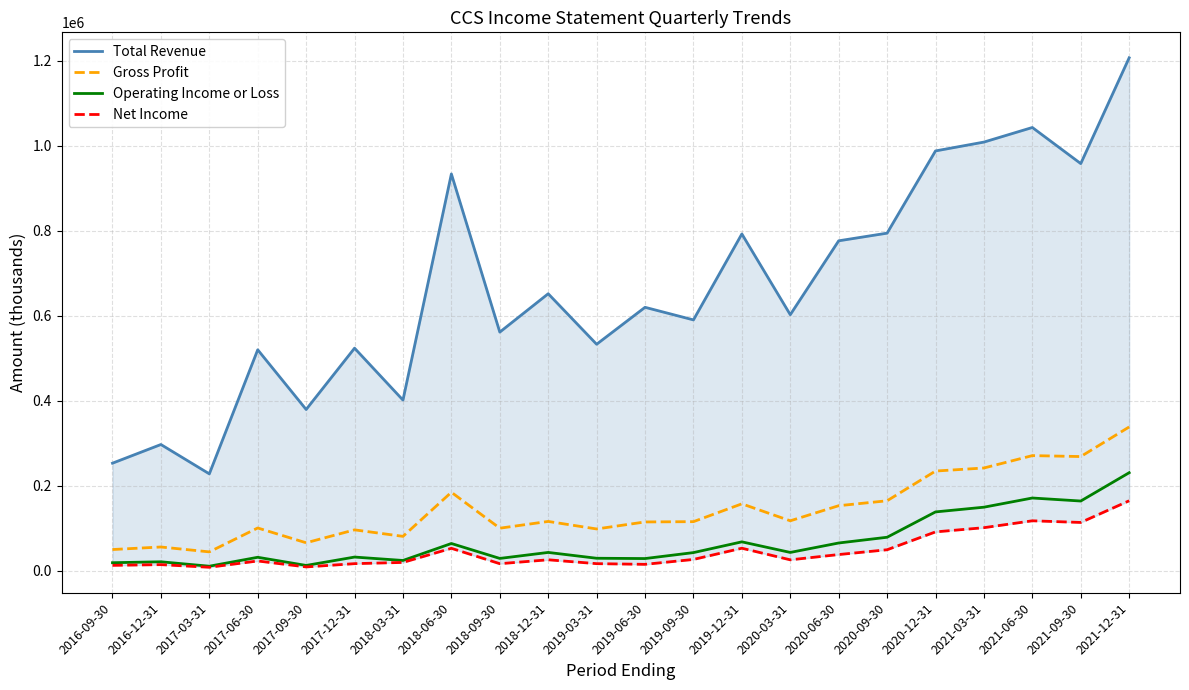

Which series has the largest range (max minus min)?

Total Revenue